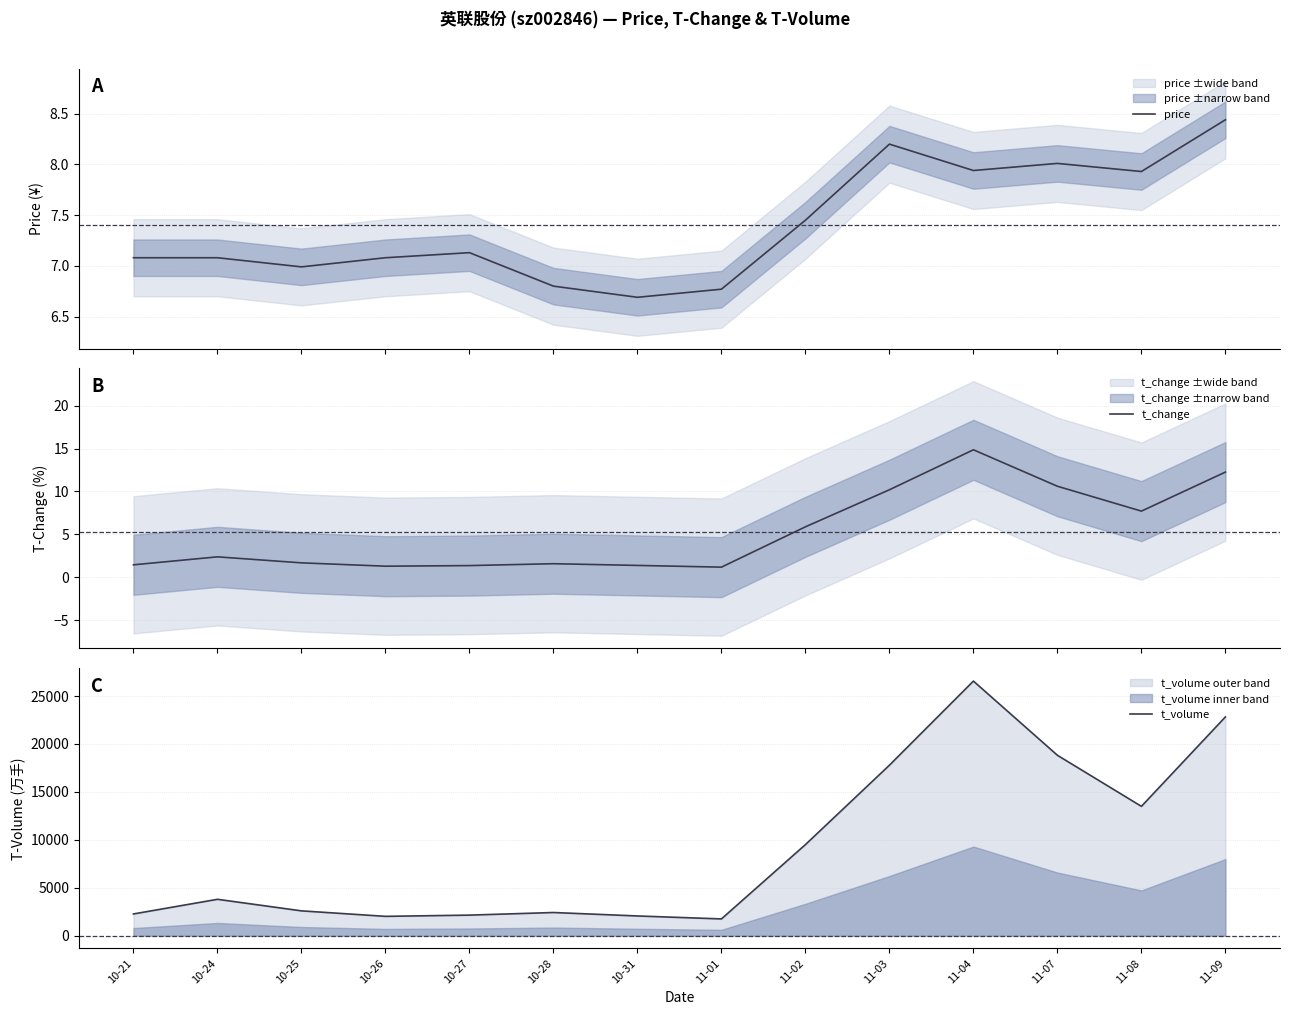

What is the maximum value for t_volume?

26558